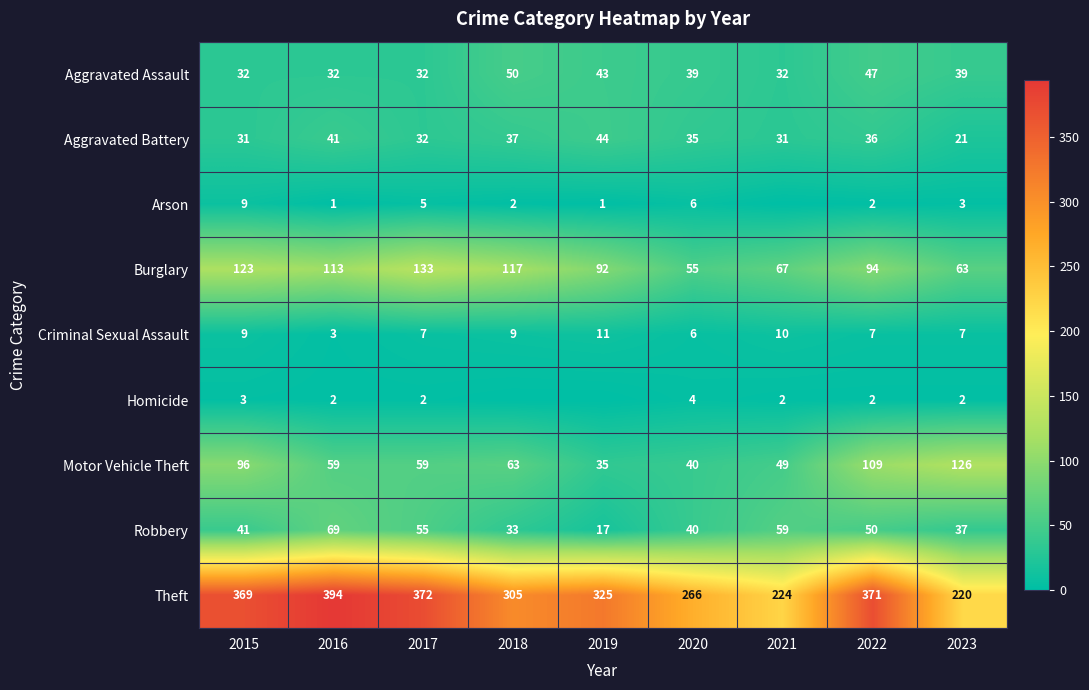

Is it true that Robbery equals 63 at 2023?

False